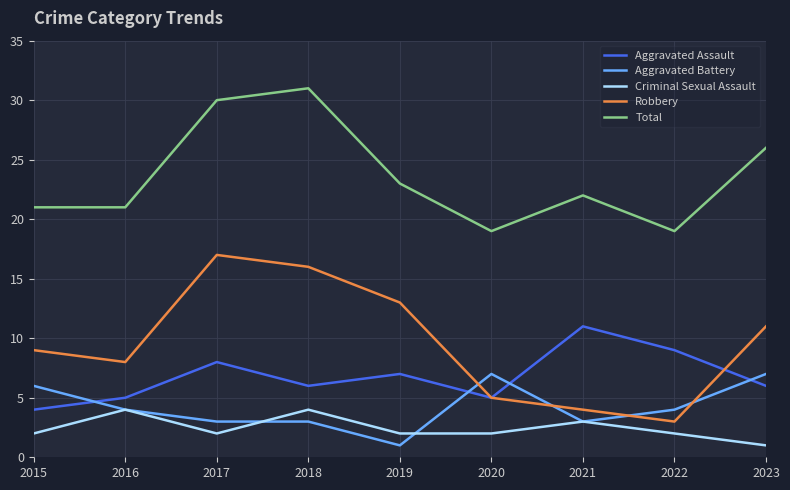

Which category has the highest value in the Robbery series?

2017